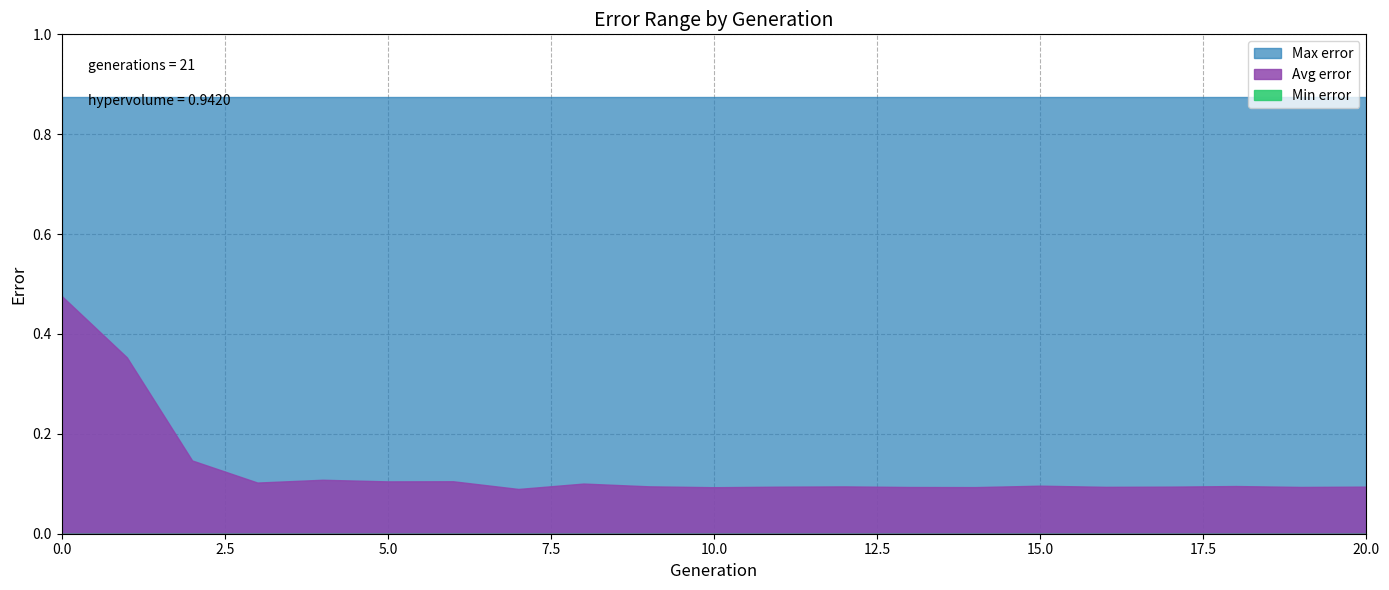

True or false: Min error and Max error cross at least once.

False